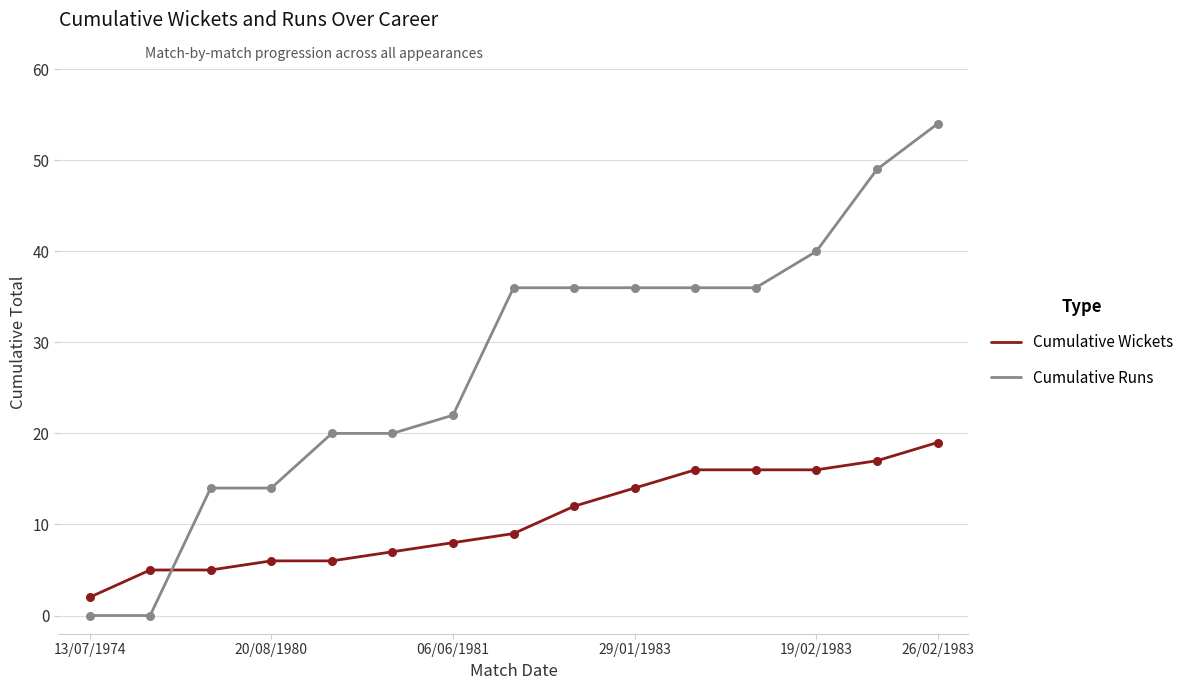

Which series has the largest total across all categories?

Cumulative Runs